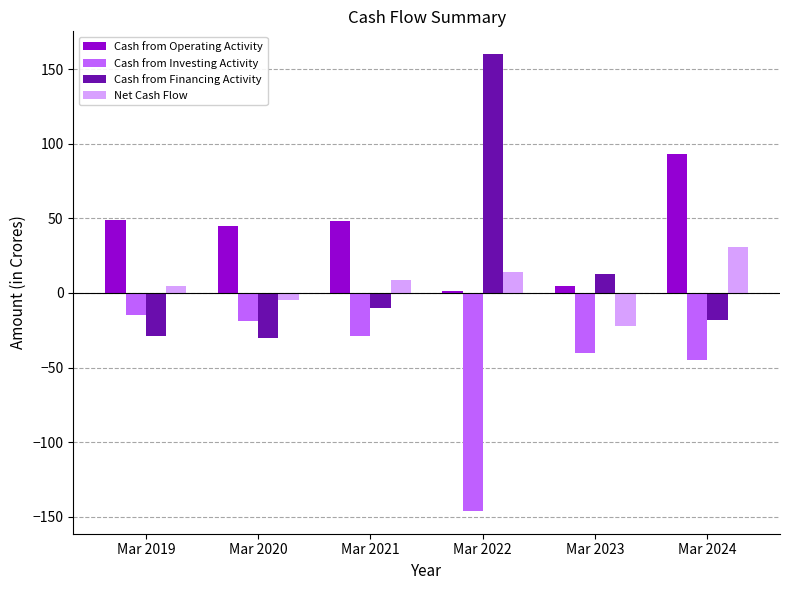

Which series has the largest total across all categories?

Cash from Operating Activity